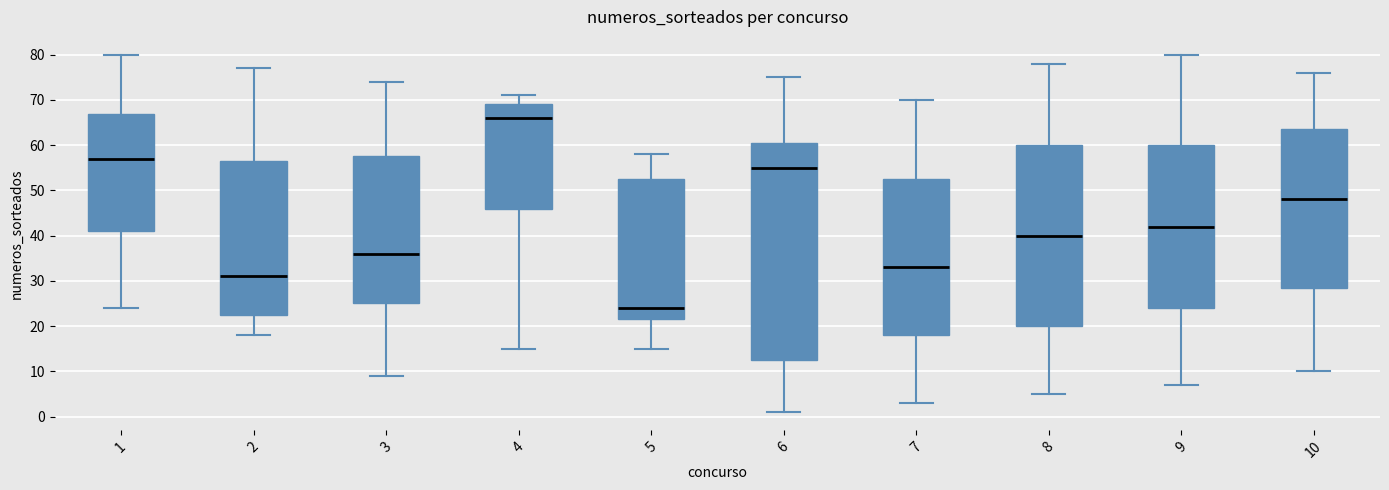

Where is the upper edge of the box at x = 10 on the y-axis? The values are not printed on the chart, so give them approximately, as read against the axis.

64